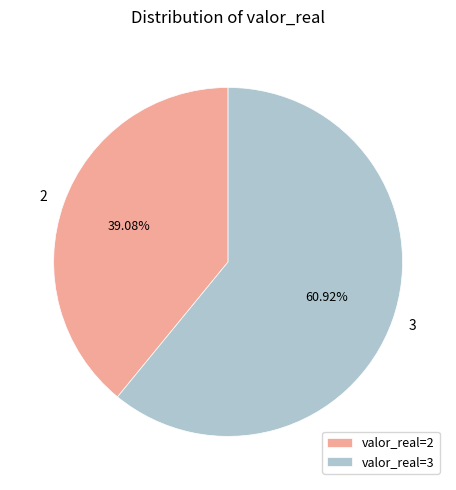

Rank the categories by value from highest to lowest.

valor_real=3, valor_real=2